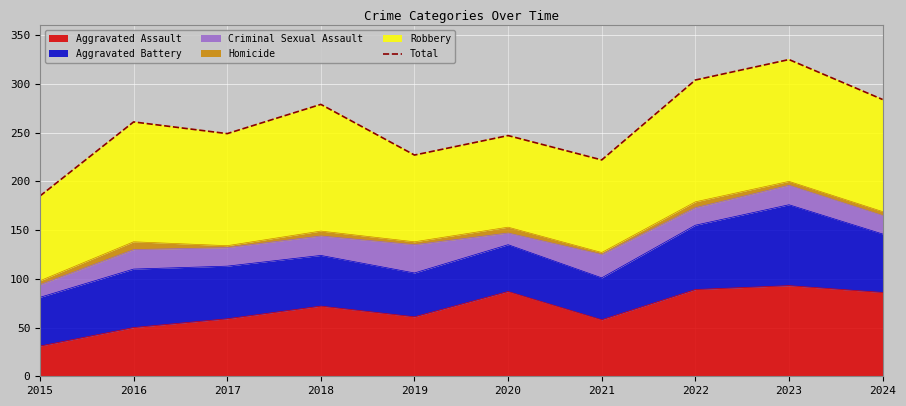

The chart shows a value of 189 at 2022. True or false?

False